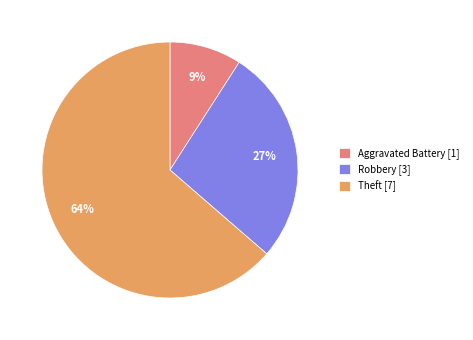

To the nearest percent, what percentage of the pie is Theft [7]?

64%